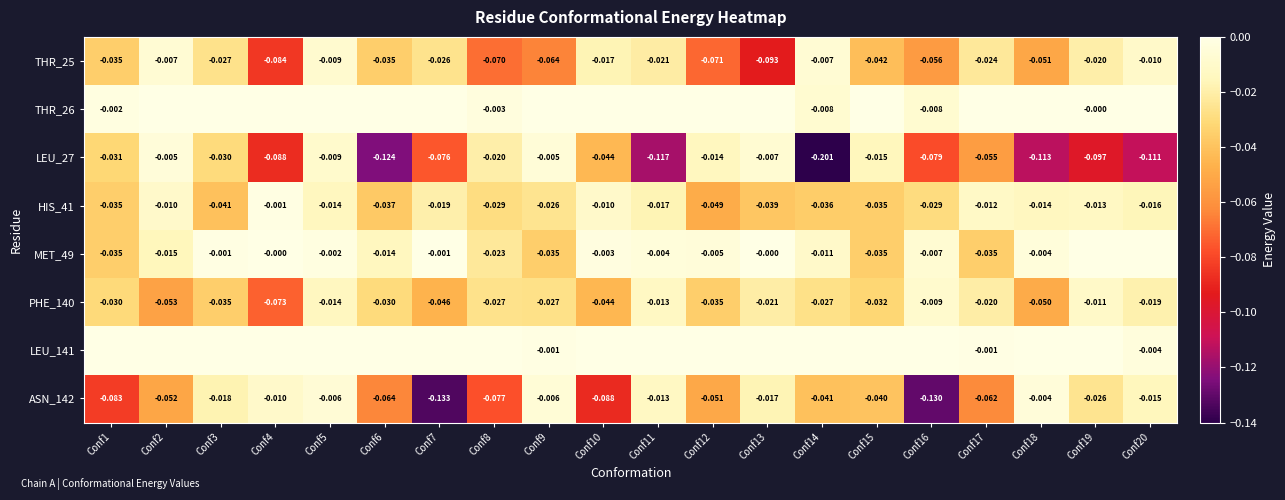

At which category is the sum across all series the highest?

Conf5